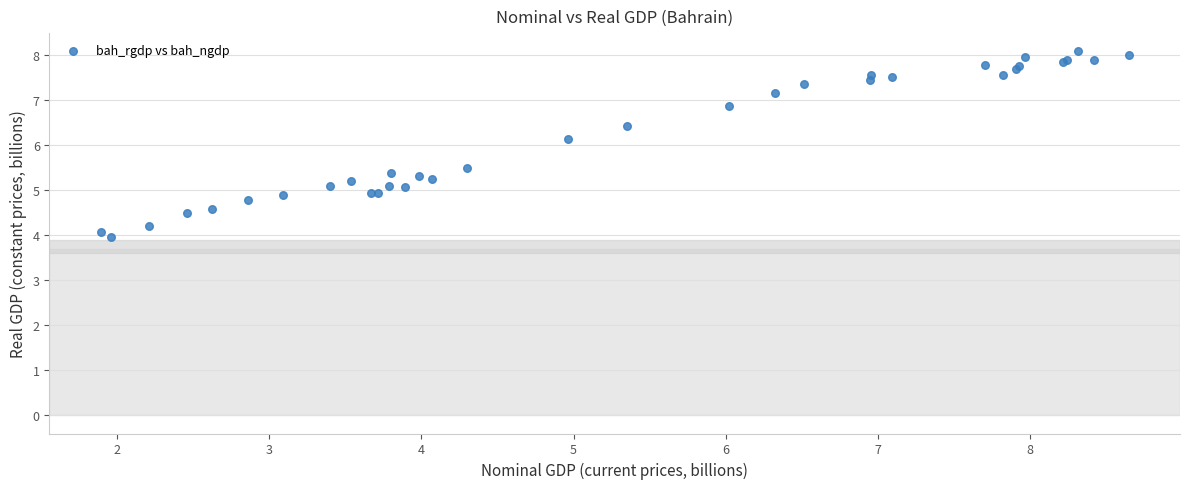

What Y value in the scatter plot is closest to 6?

6.1